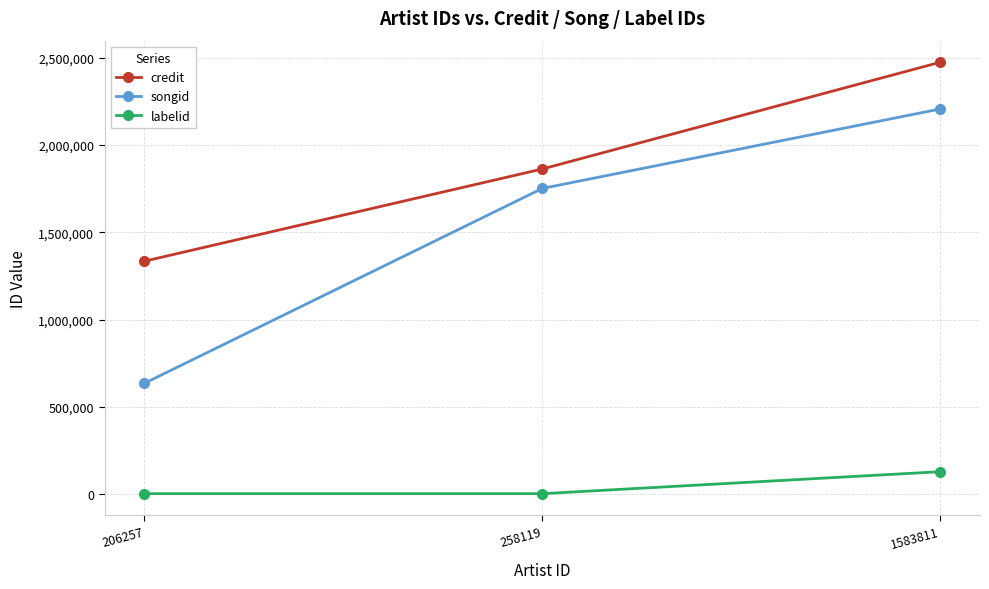

How many lines are shown in the chart?

3